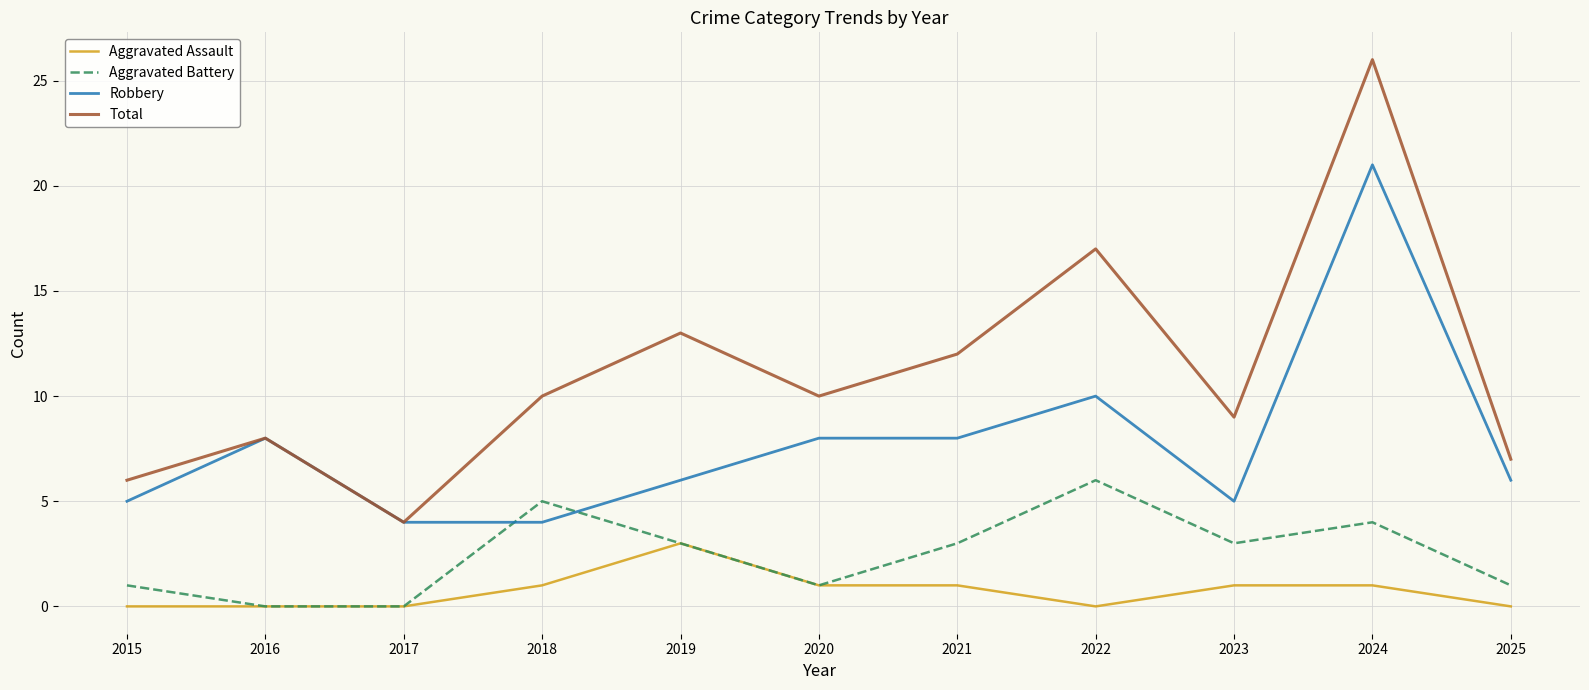

What value does the Total series have at 2017, to the nearest 5?

5